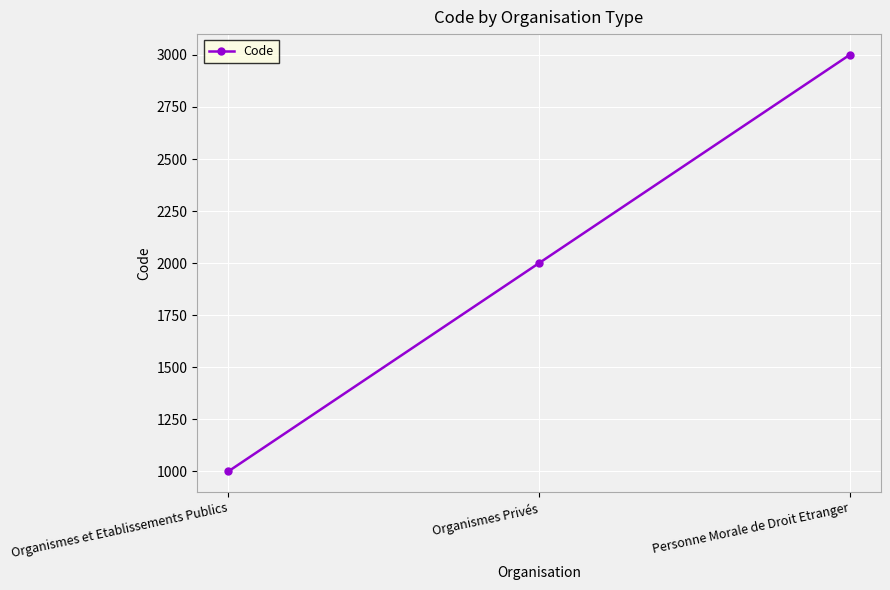

The value at Organismes et Etablissements Publics is 1000. True or false?

True